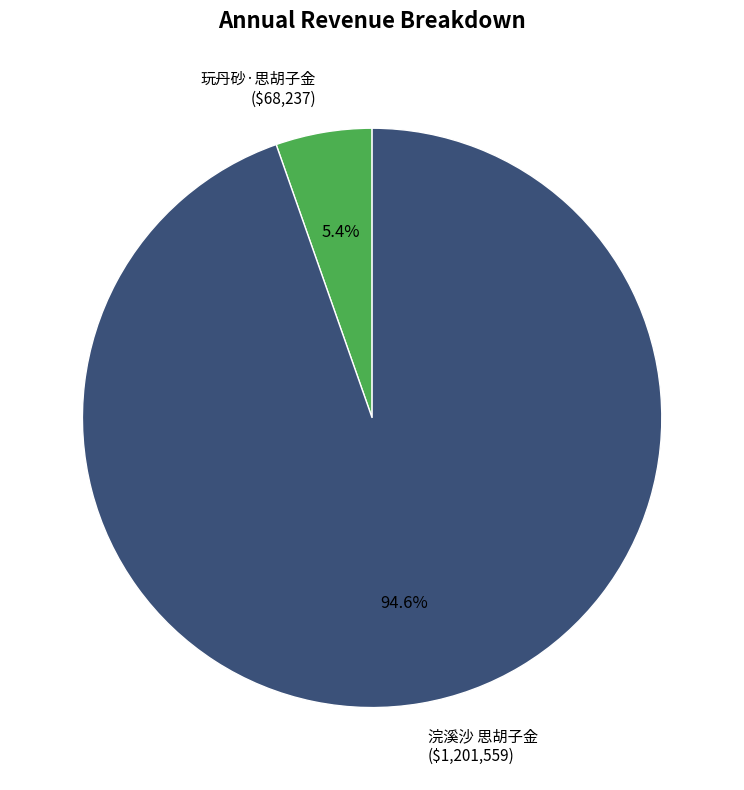

Between 浣溪沙 思胡子金 and 玩丹砂·思胡子金, which is larger?

浣溪沙 思胡子金